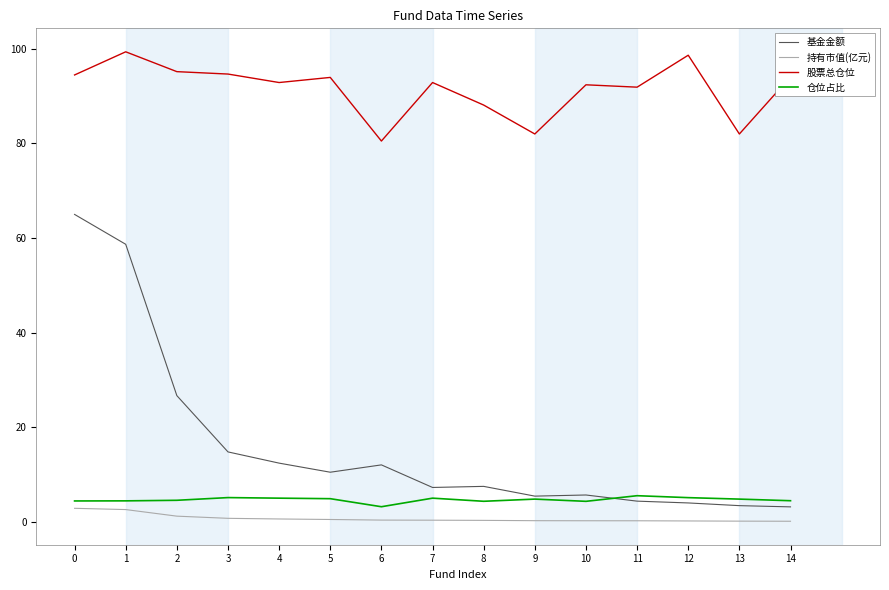

True or false: 仓位占比 and 持有市值(亿元) cross at least once.

False